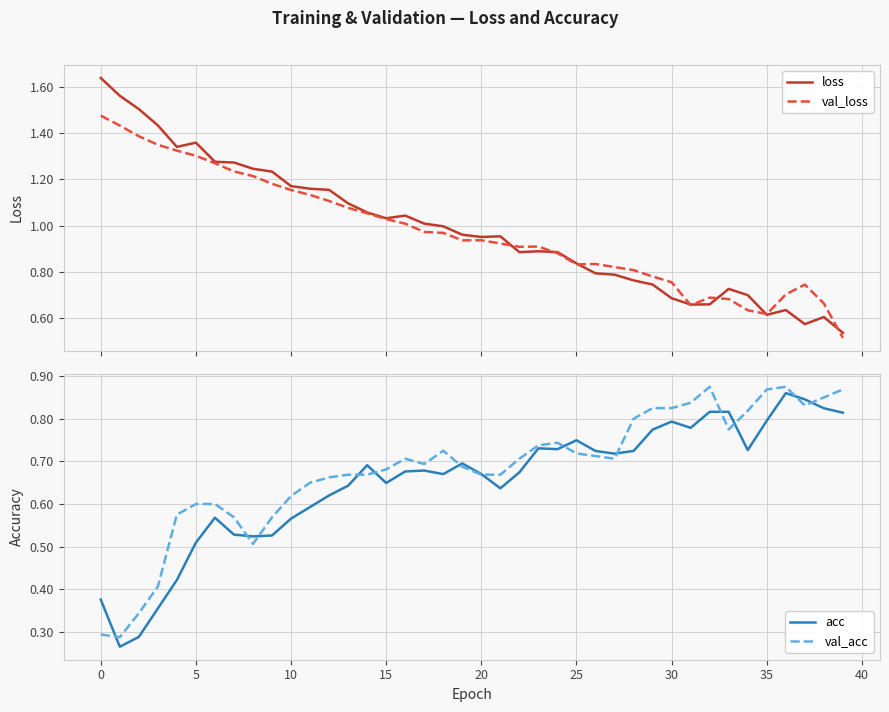

What is the difference between the val_loss values at 27 and 33?

0.1